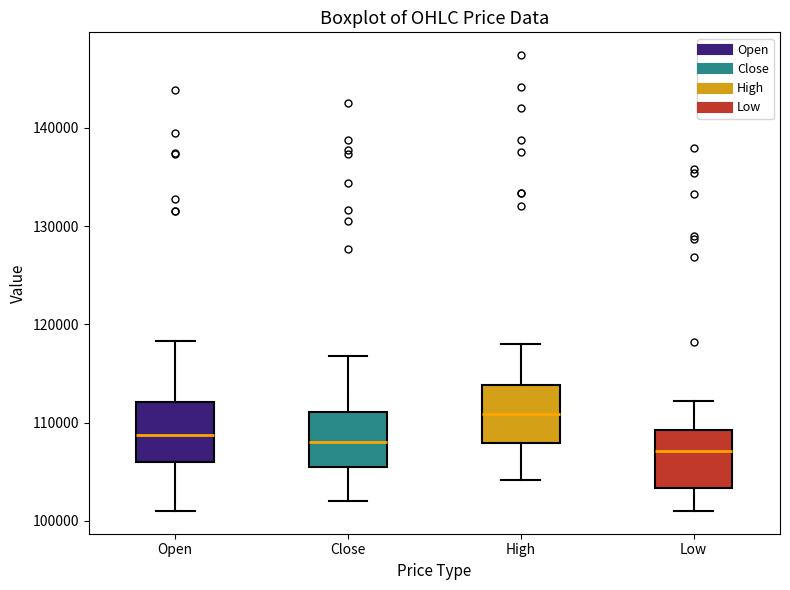

Reading left to right, transcribe this box plot: for each box, give where its median line is, the range the box spans, and where its two whiskers end, as read against the y-axis. The values are not printed on the chart, so give them approximately, as read against the axis.

Open: median 109000, box 106000 to 112000, whiskers 101000 to 118000
Close: median 108000, box 105000 to 111000, whiskers 102000 to 117000
High: median 111000, box 108000 to 114000, whiskers 104000 to 118000
Low: median 107000, box 103000 to 109000, whiskers 101000 to 112000